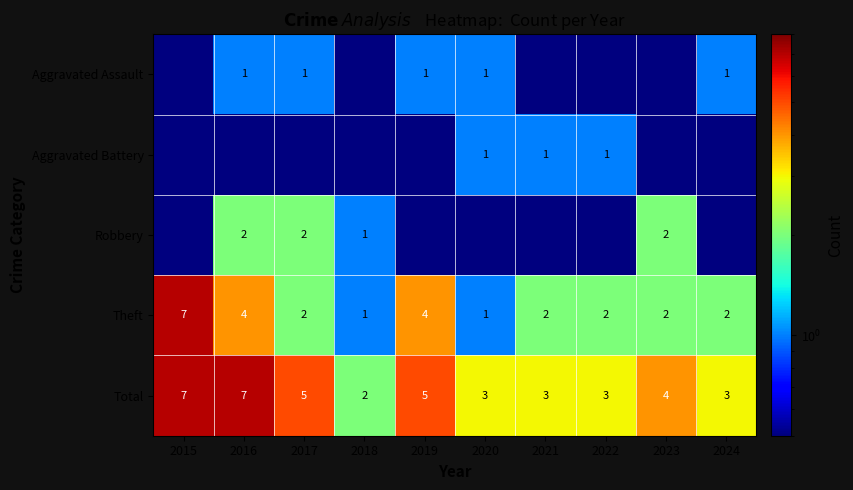

At which label does Total first exceed 4?

2015